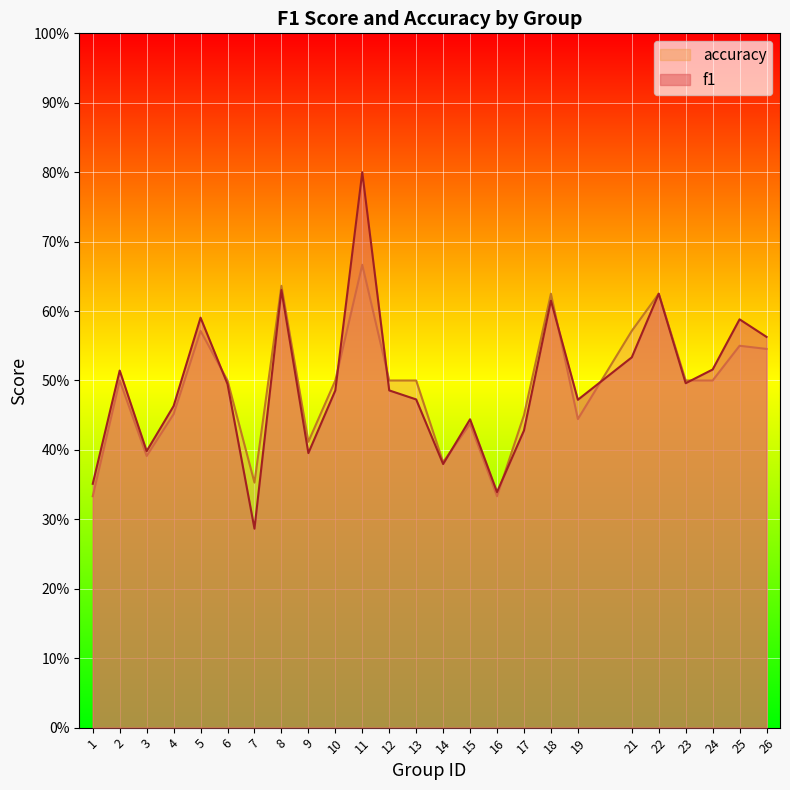

True or false: f1 and accuracy cross at least once.

True